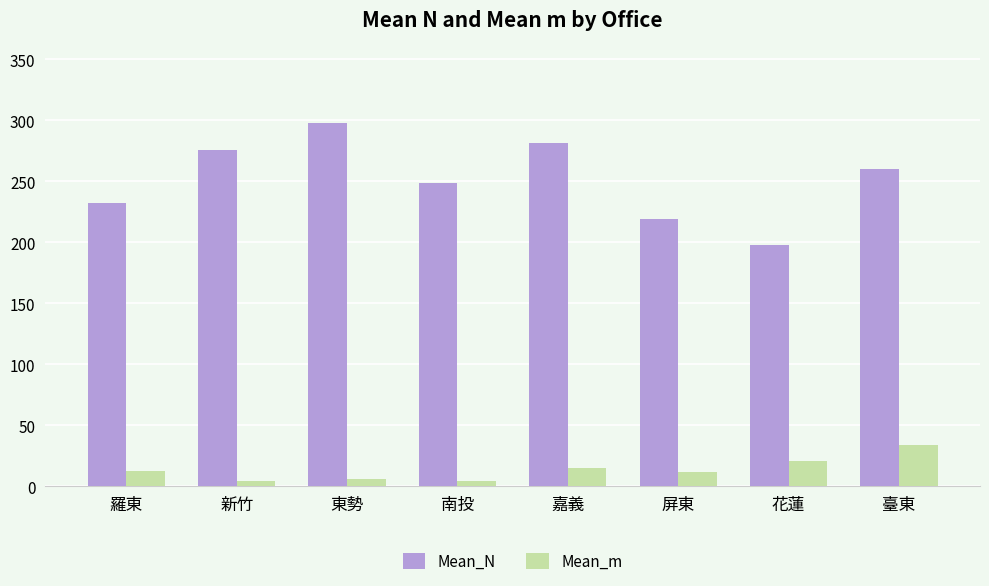

At how many categories does at least one series exceed 65?

8